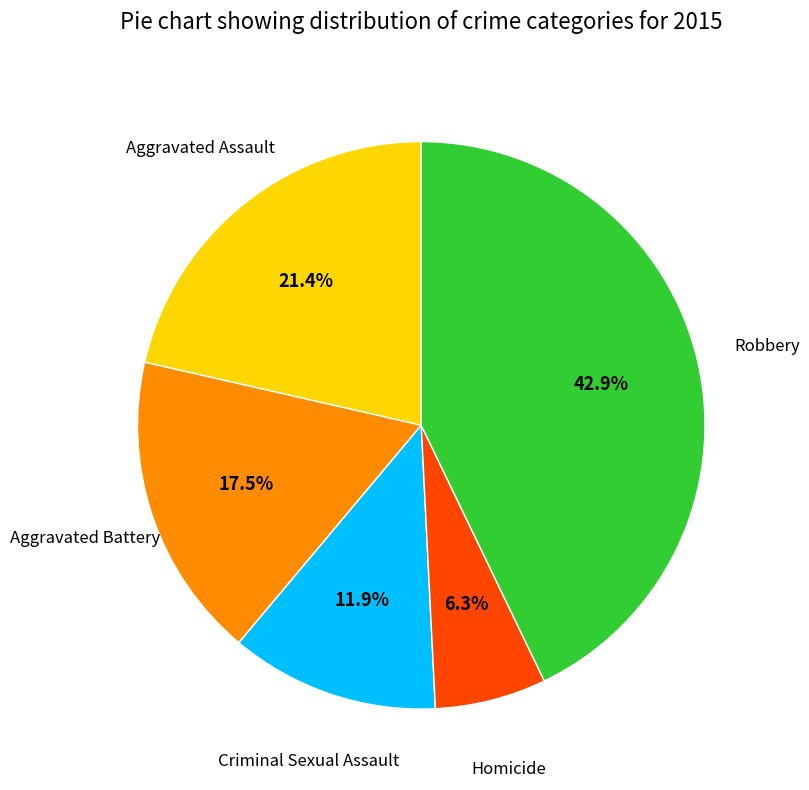

Is there any slice that represents more than half of the pie?

No